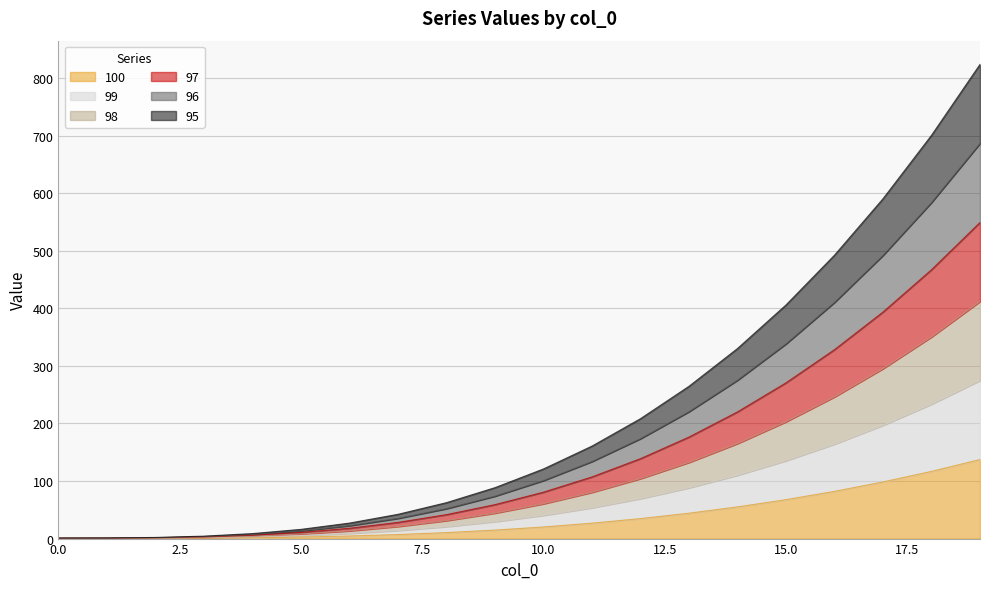

What are all the series names shown in the legend?

100, 99, 98, 97, 96, 95